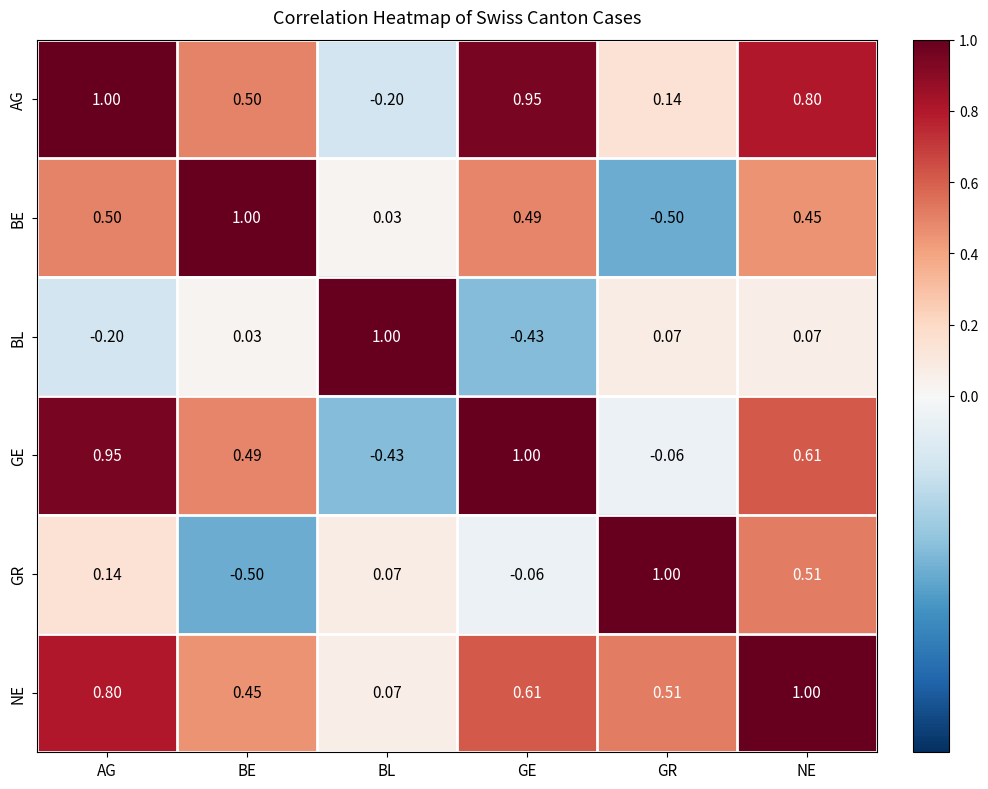

At which label does AG first exceed 0?

AG